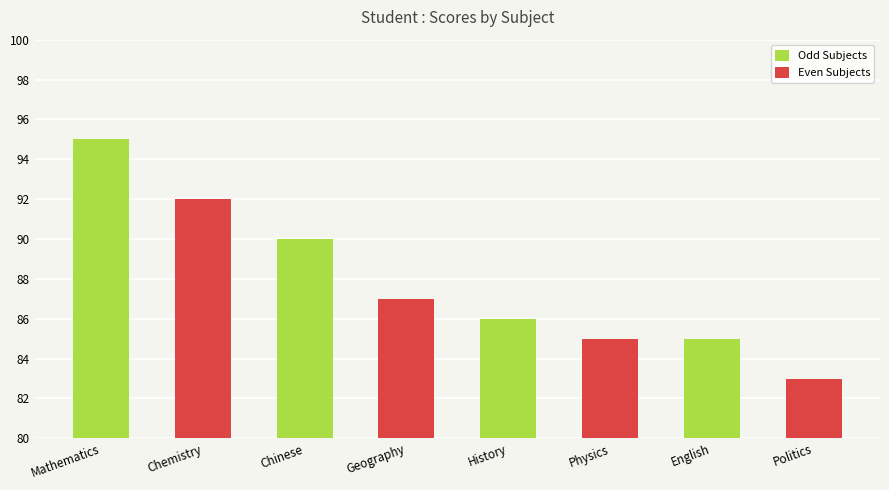

Count the number of categories in the chart.

4